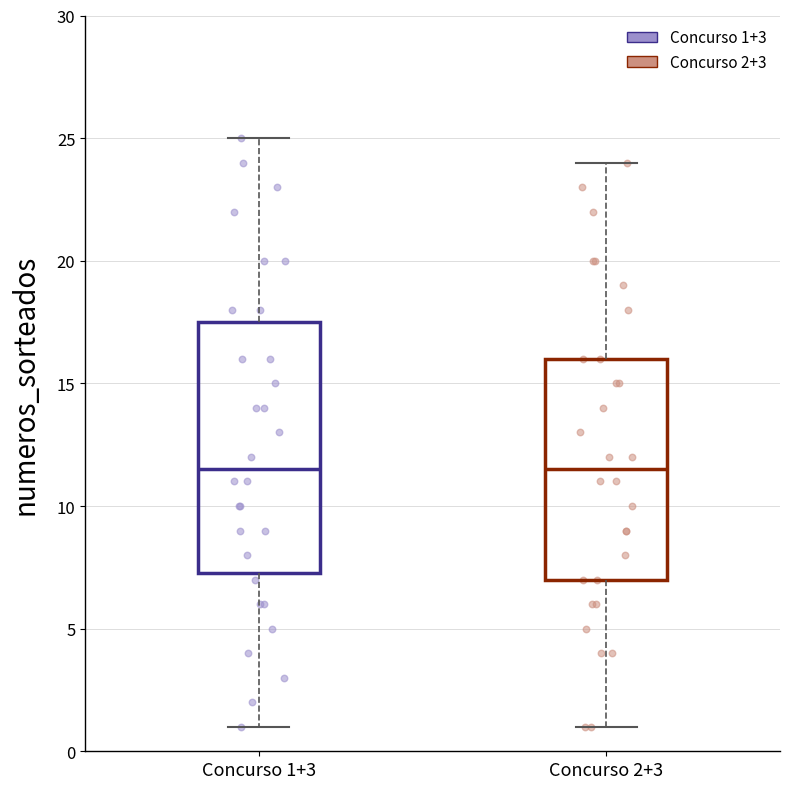

Comparing the boxes themselves (not the whiskers), which one is the tallest?

Concurso 1+3